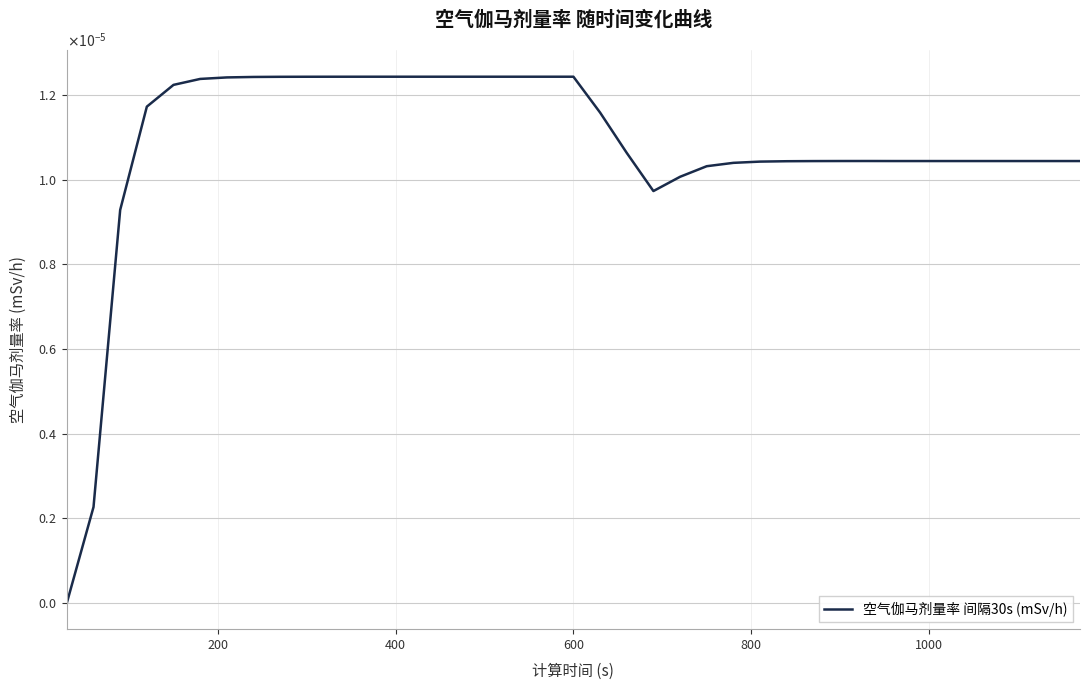

How many values are between 0 and 1?

39